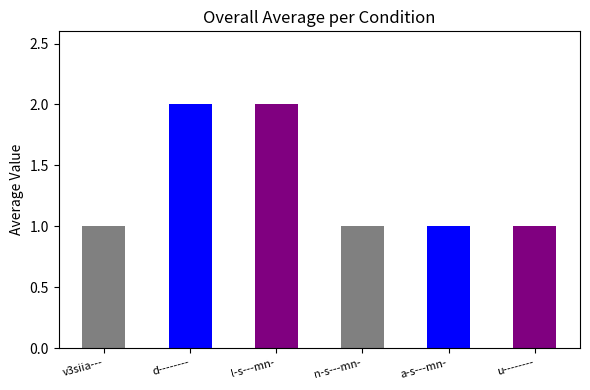

True or false: the data shows 0 at v3siia---.

False